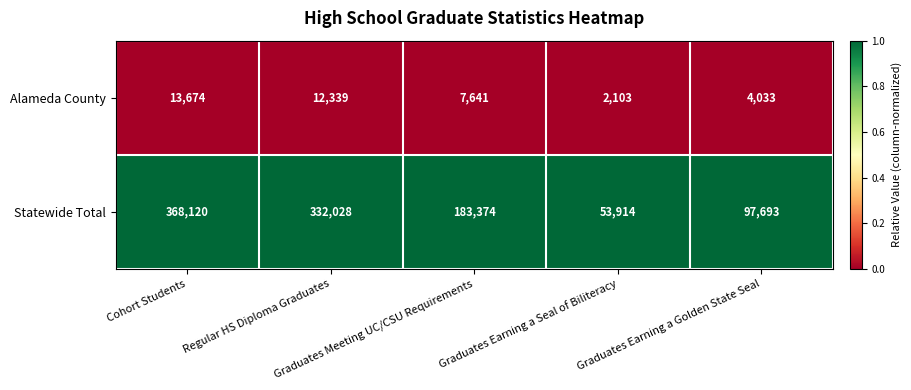

Which series has the largest total across all categories?

Statewide Total